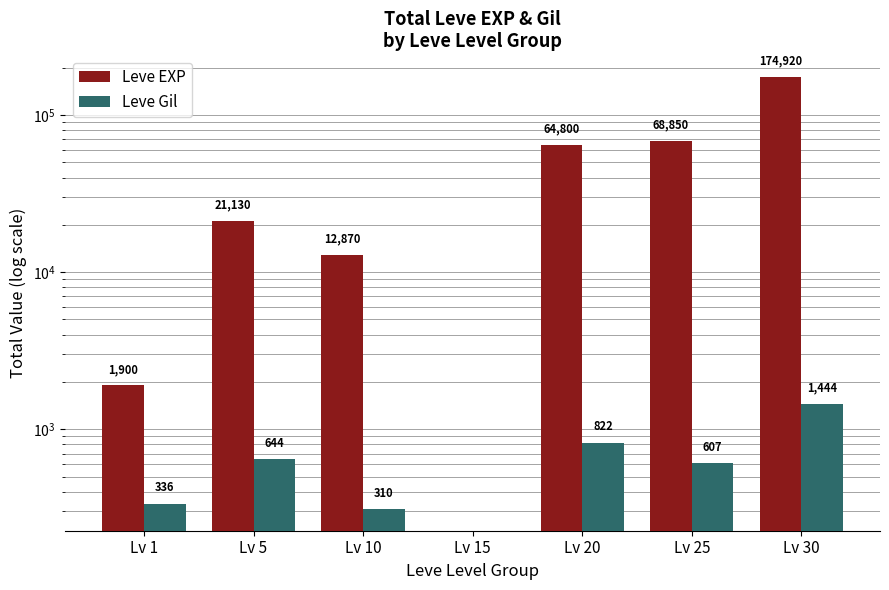

What are all the series names shown in the legend?

Leve EXP, Leve Gil